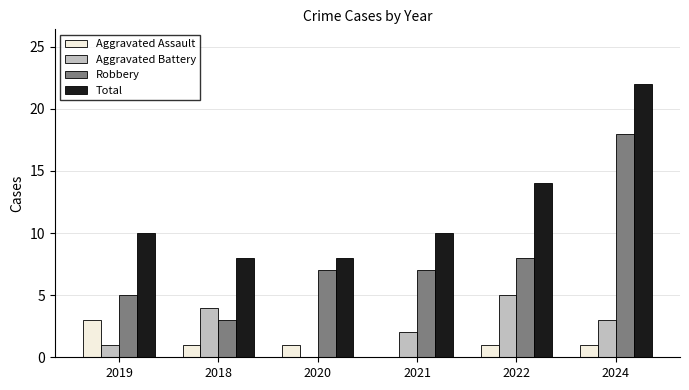

The Total series shows 22 at 2024. True or false?

True